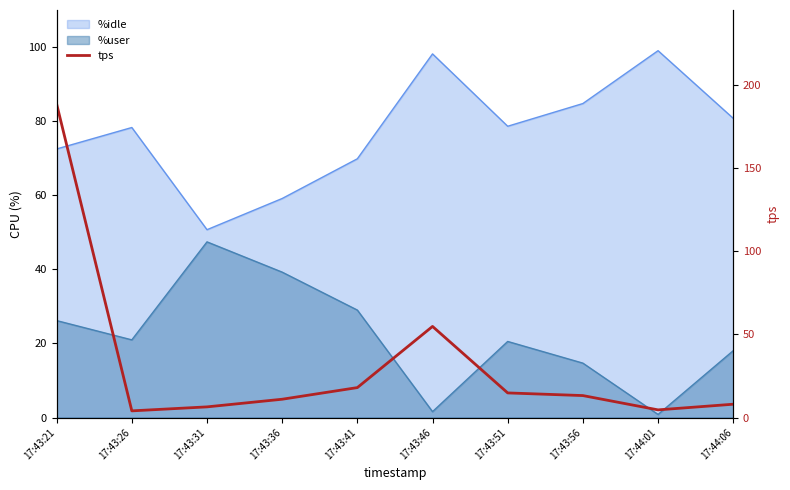

Is it true that the value at 17:43:21 is 188.6?

True